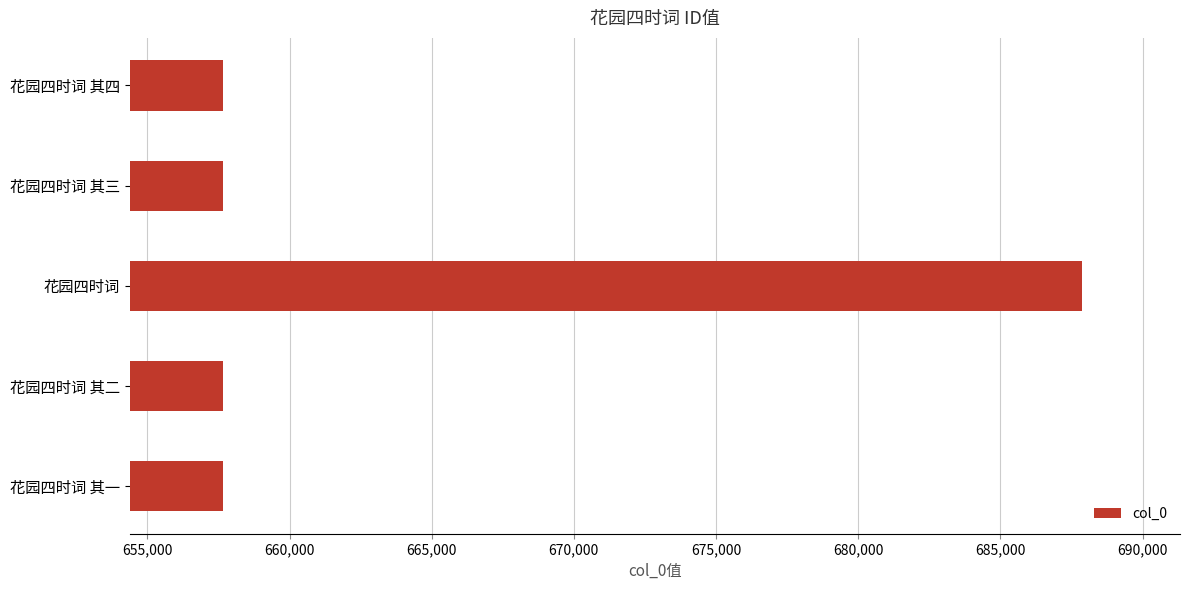

How many categories are shown in the chart?

5